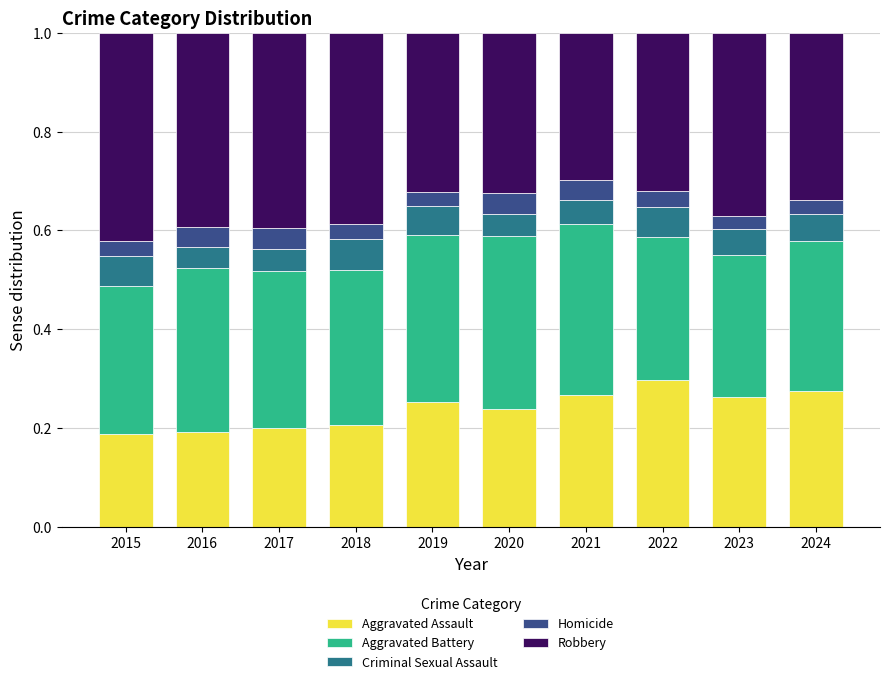

How many bars are there in total?

10